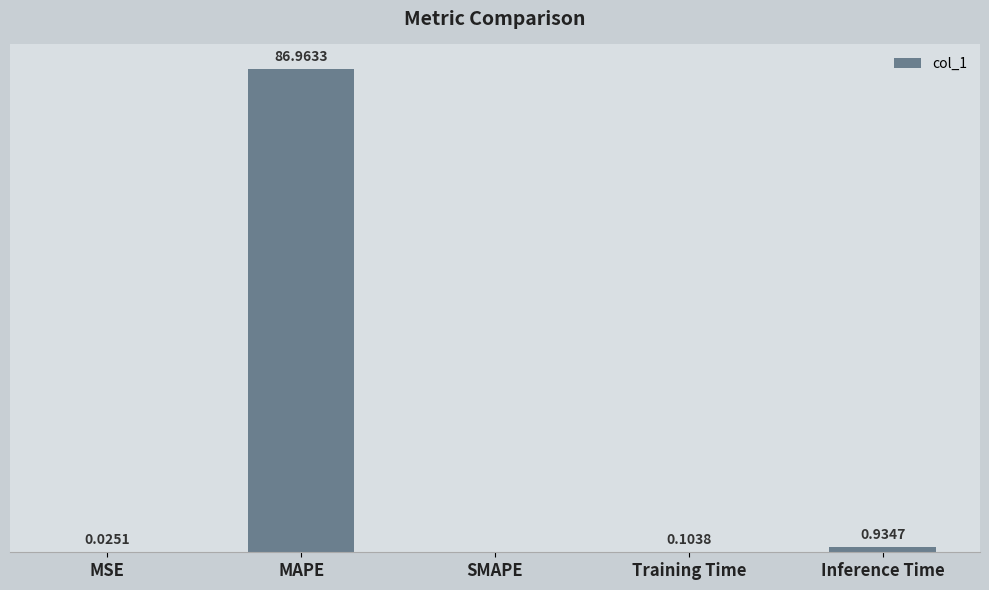

At which category does the chart reach its peak across all series?

MAPE